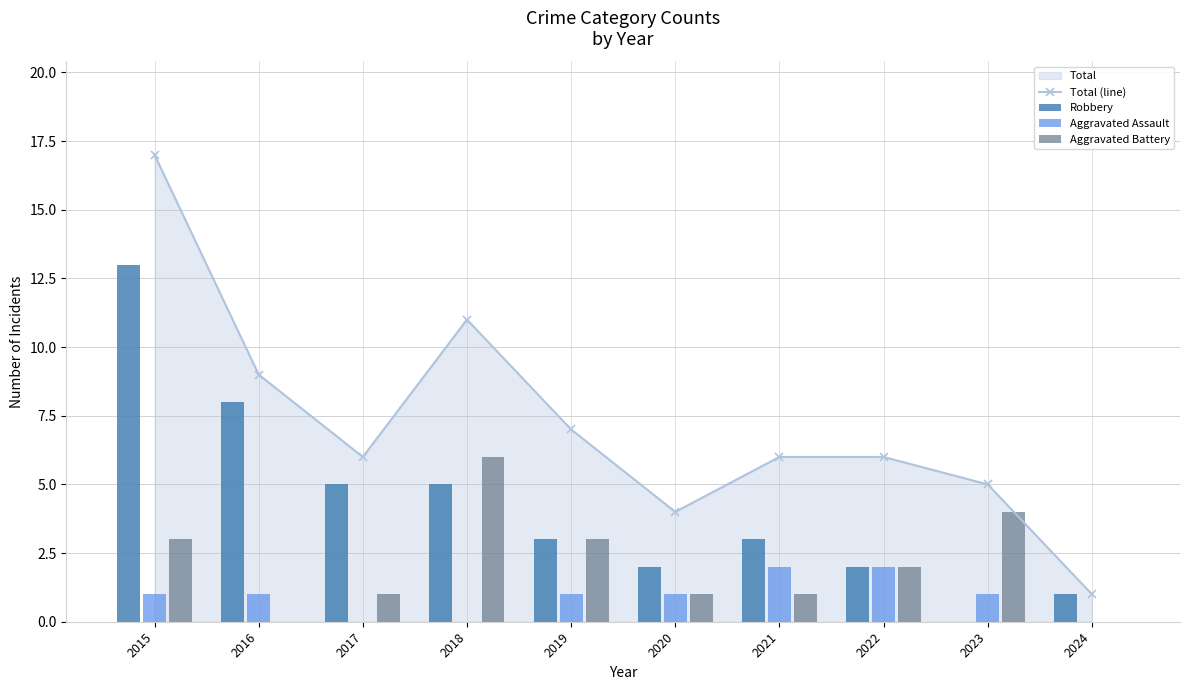

Reading left to right, transcribe all the data shown in this chart.

Total (line): 2015=17	2016=9	2017=6	2018=11	2019=7	2020=4	2021=6	2022=6	2023=5	2024=1
Robbery: 2015=13	2016=8	2017=5	2018=5	2019=3	2020=2	2021=3	2022=2	2023=0	2024=1
Aggravated Assault: 2015=1	2016=1	2017=0	2018=0	2019=1	2020=1	2021=2	2022=2	2023=1	2024=0
Aggravated Battery: 2015=3	2016=0	2017=1	2018=6	2019=3	2020=1	2021=1	2022=2	2023=4	2024=0